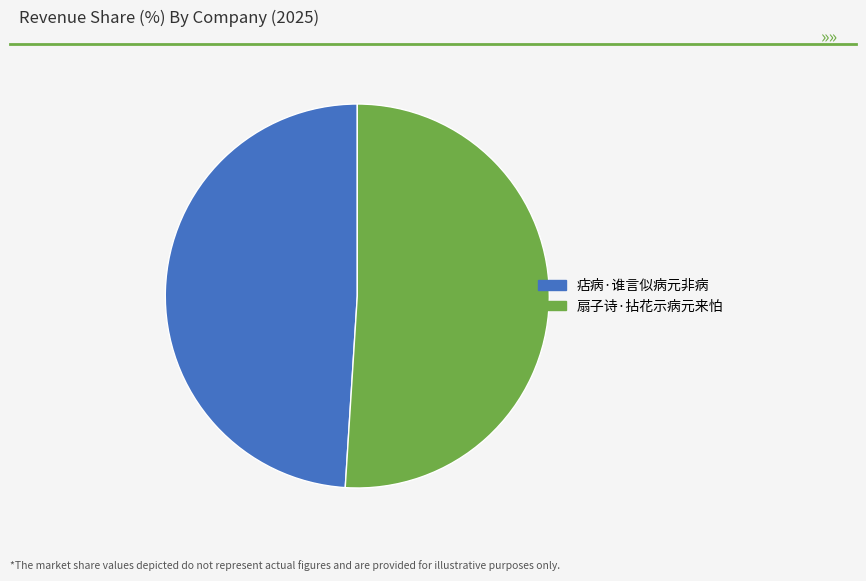

Which has a higher value, 痁病·谁言似病元非病 or 扇子诗·拈花示病元来怕?

扇子诗·拈花示病元来怕